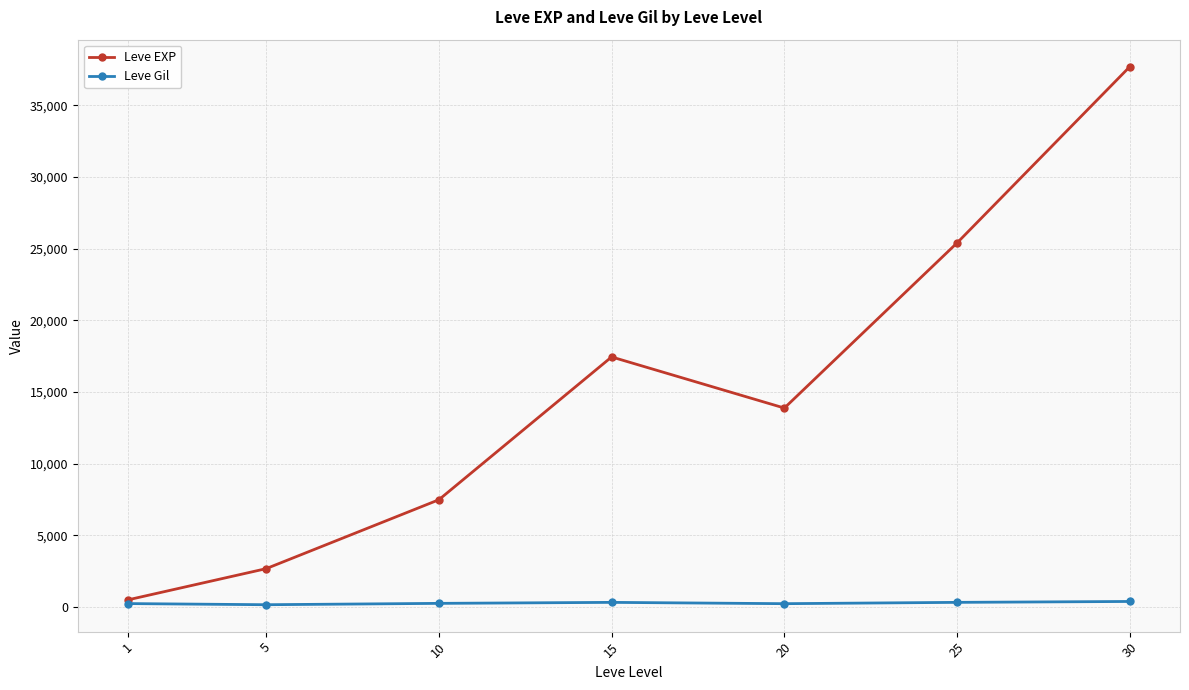

Read the Leve Gil value at 15.

312.0